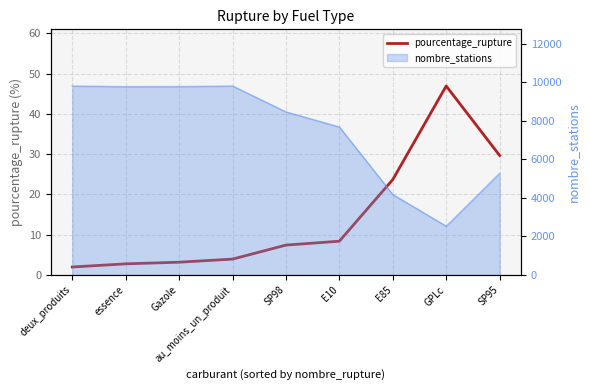

Which label corresponds to the largest value in the chart?

GPLc